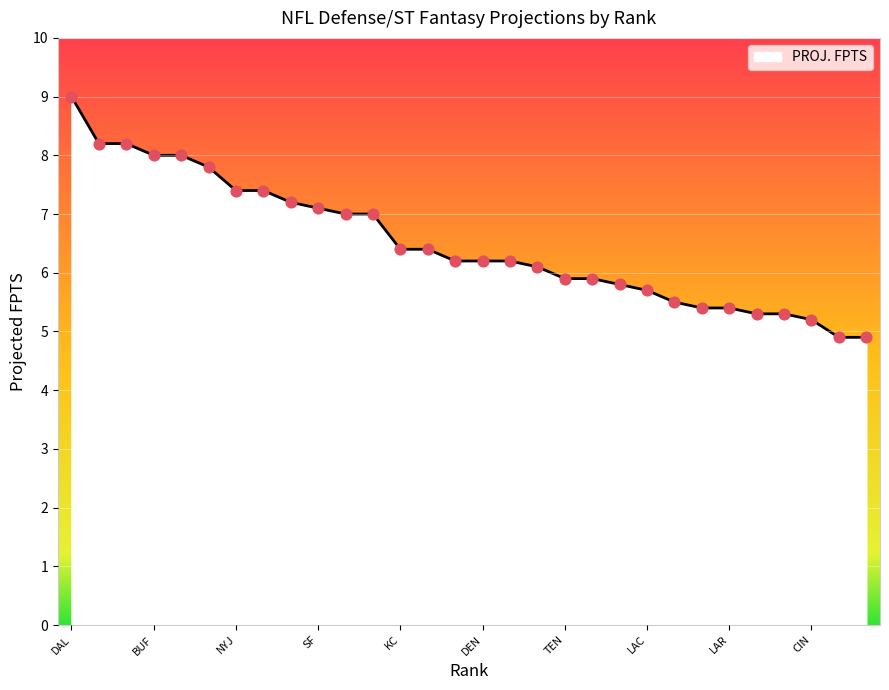

What is the difference between the maximum and minimum values?

4.1